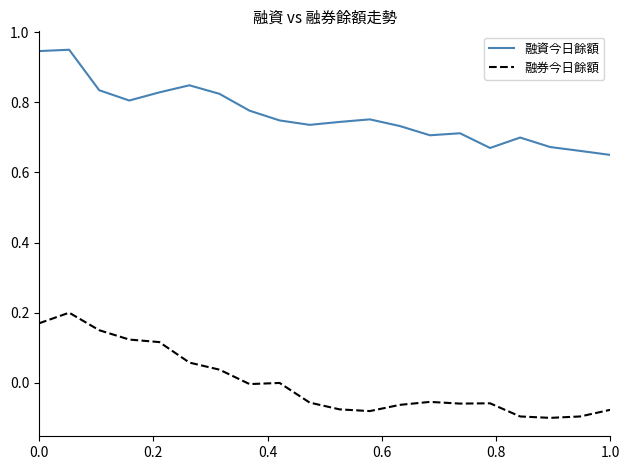

What are all the series names shown in the legend?

融資今日餘額, 融券今日餘額